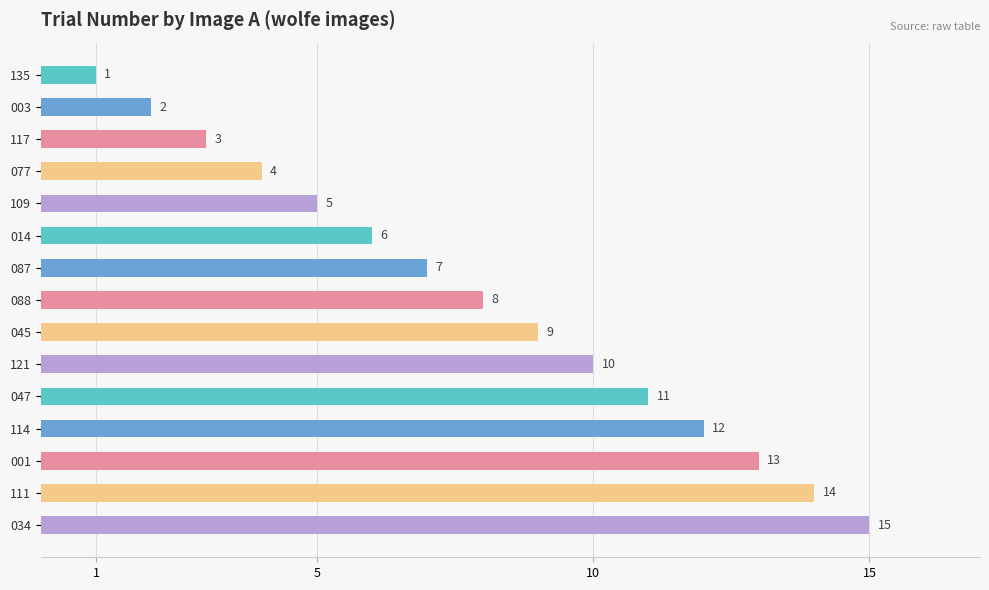

Is it true that the value at 135 is 1?

True